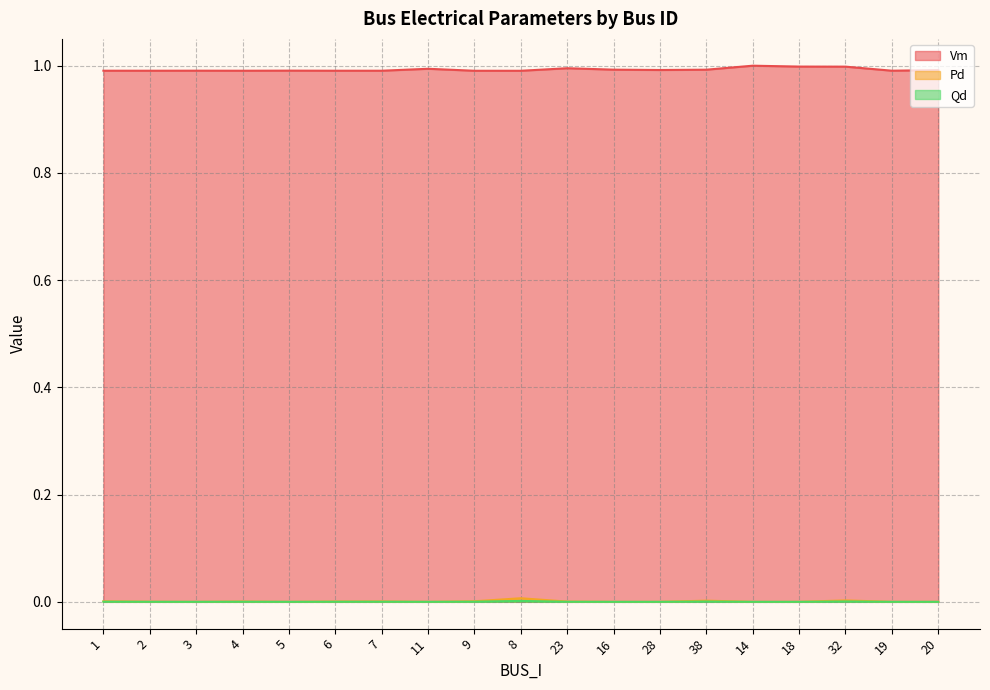

What position from the right is 4?

16